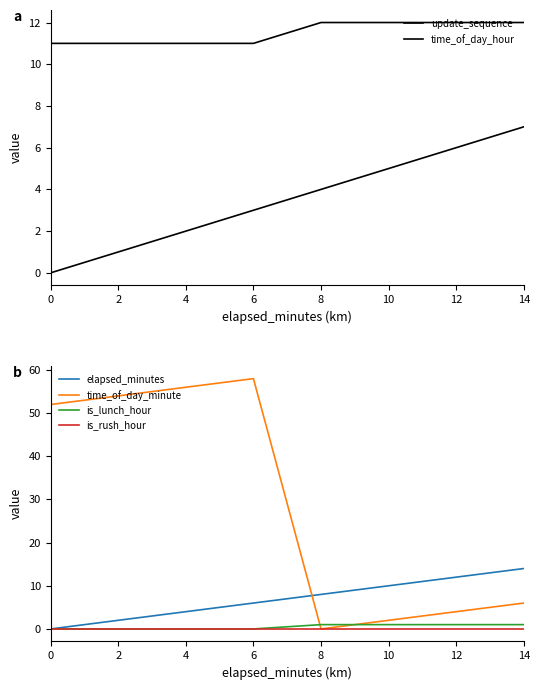

Reading left to right, what are all the values shown in this chart?

update_sequence: 0=0	2=1	4=2	6=3	8=4	10=5	12=6	14=7
time_of_day_hour: 0=11	2=11	4=11	6=11	8=12	10=12	12=12	14=12
elapsed_minutes: 0=0	2=2	4=4	6=6	8=8	10=10	12=12	14=14
time_of_day_minute: 0=52	2=54	4=56	6=58	8=0	10=2	12=4	14=6
is_lunch_hour: 0=0	2=0	4=0	6=0	8=1	10=1	12=1	14=1
is_rush_hour: 0=0	2=0	4=0	6=0	8=0	10=0	12=0	14=0